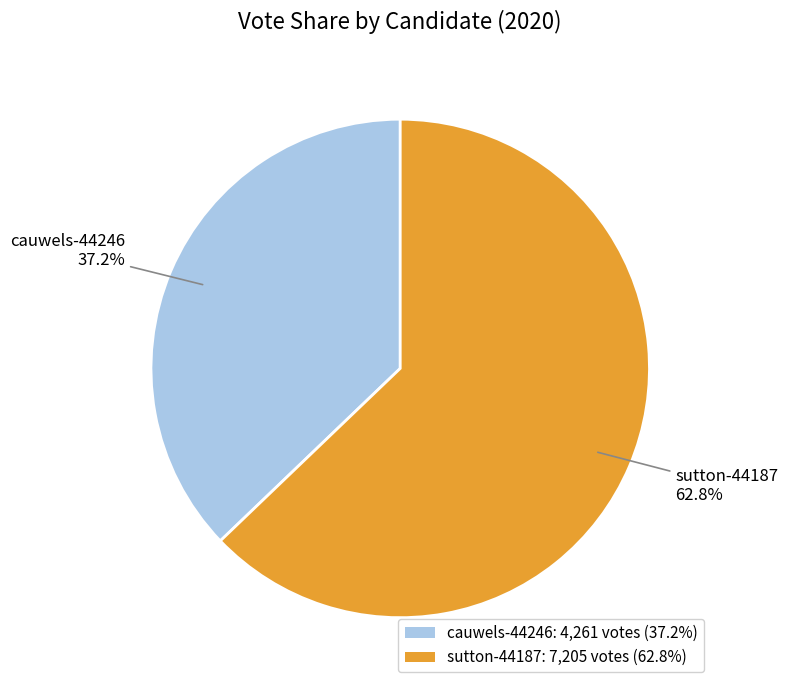

Which slice is the largest?

sutton-44187